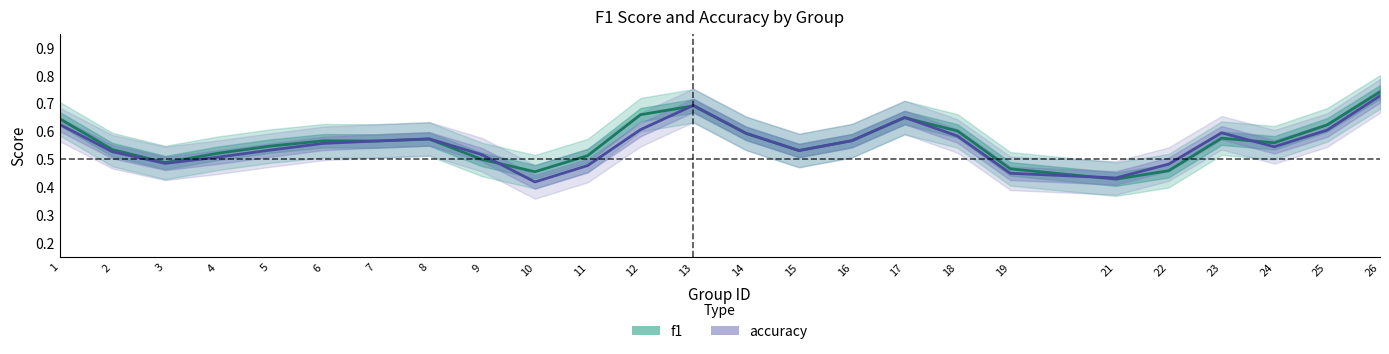

Reading left to right, list all the values displayed in this chart.

f1: 1=0.6	2=0.5	3=0.5	4=0.5	5=0.5	6=0.6	7=0.6	8=0.6	9=0.5	10=0.5	11=0.5	12=0.7	13=0.7	14=0.6	15=0.5	16=0.6	17=0.6	18=0.6	19=0.5	21=0.4	22=0.5	23=0.6	24=0.6	25=0.6	26=0.7
accuracy: 1=0.6	2=0.5	3=0.5	4=0.5	5=0.5	6=0.6	7=0.6	8=0.6	9=0.5	10=0.4	11=0.5	12=0.6	13=0.7	14=0.6	15=0.5	16=0.6	17=0.6	18=0.6	19=0.4	21=0.4	22=0.5	23=0.6	24=0.5	25=0.6	26=0.7